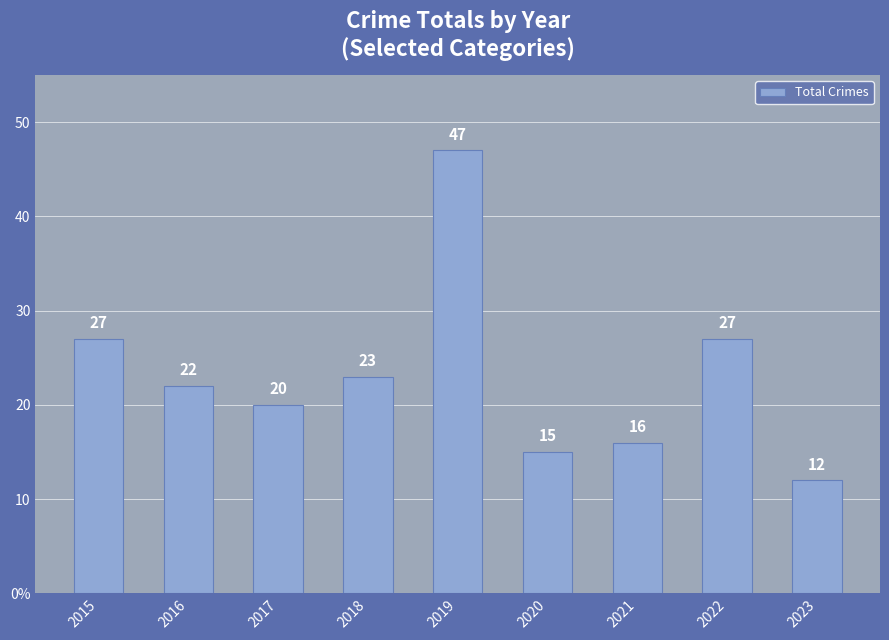

What is the smallest value displayed?

12